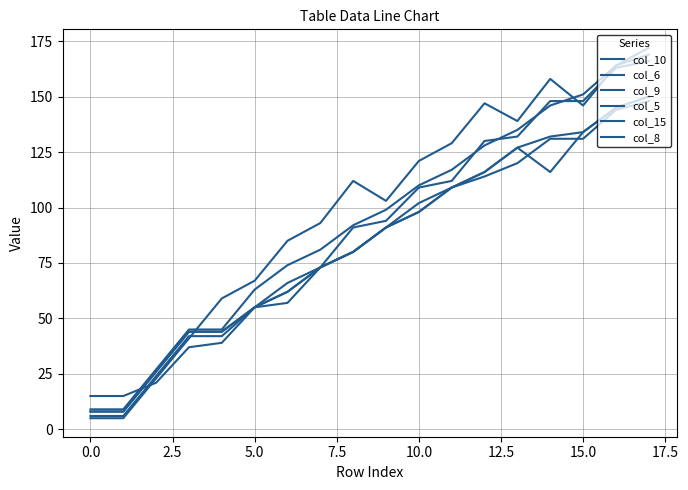

How many lines are shown in the chart?

6